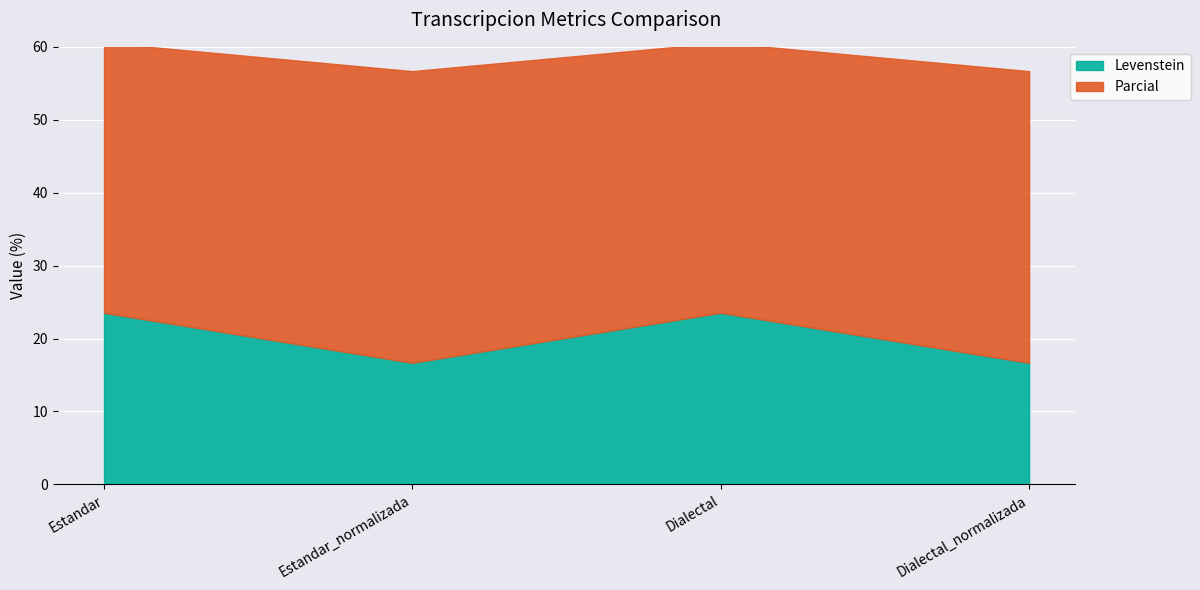

What is the total value across all series at Dialectal?

60.6